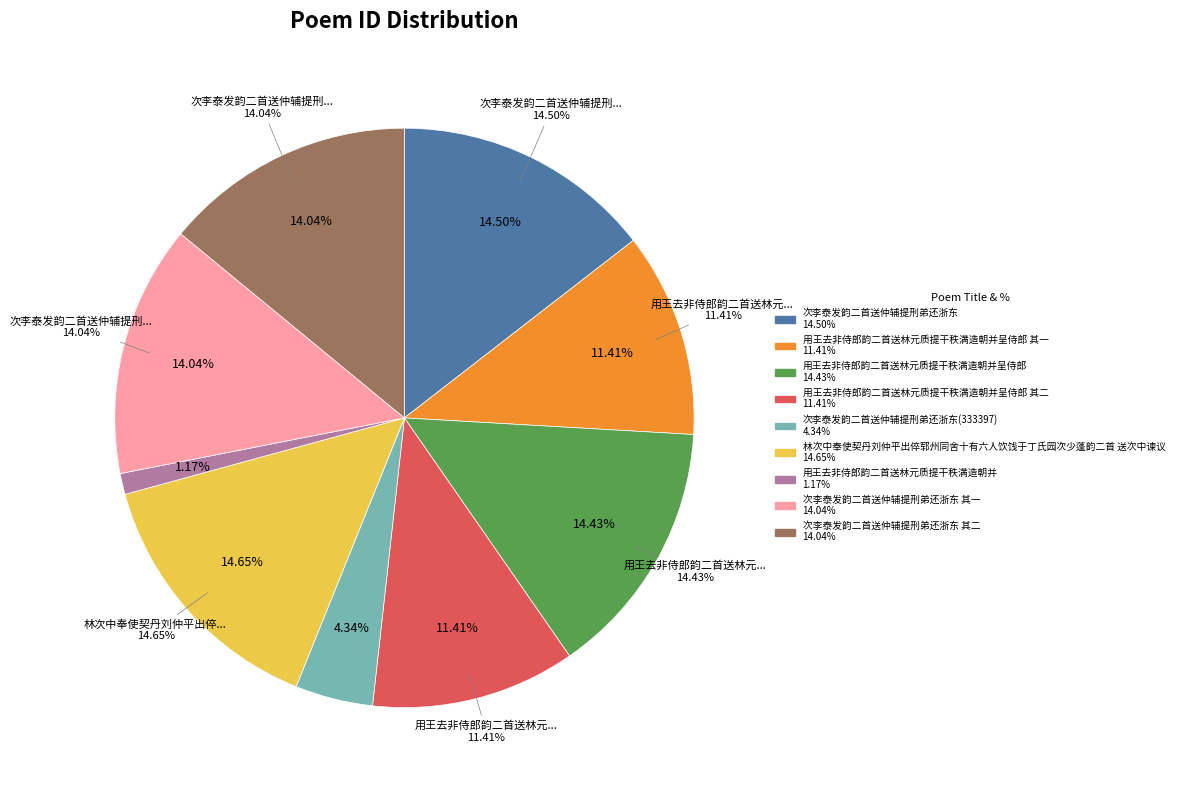

To the nearest percent, what is the difference between the 林次中奉使契丹刘仲平出倅郓州同舍十有六人饮饯于丁氏园次少蓬韵二首 送次中谏议 and 用王去非侍郎韵二首送林元质提干秩满造朝并呈侍郎 其二 slice percentages?

3%